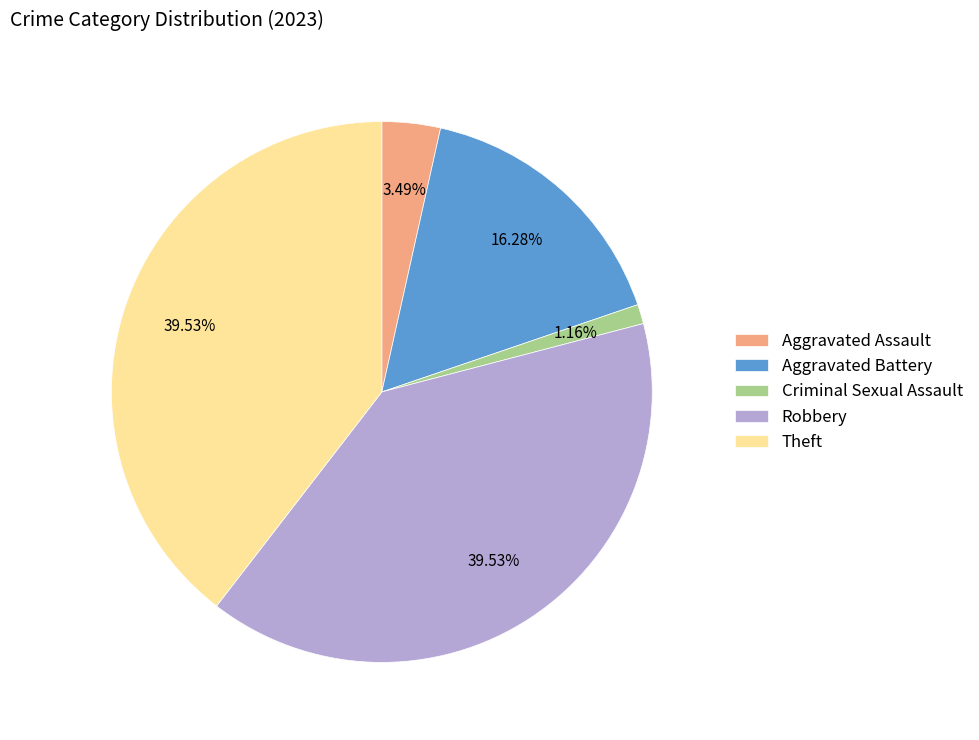

Is there any slice that represents more than half of the pie?

No